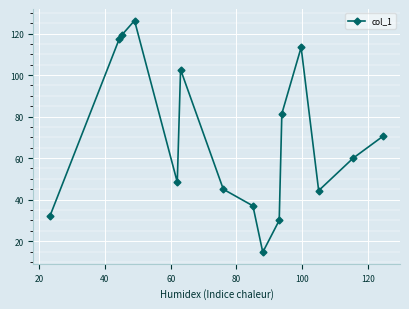

What is the sum of all values?

1042.9